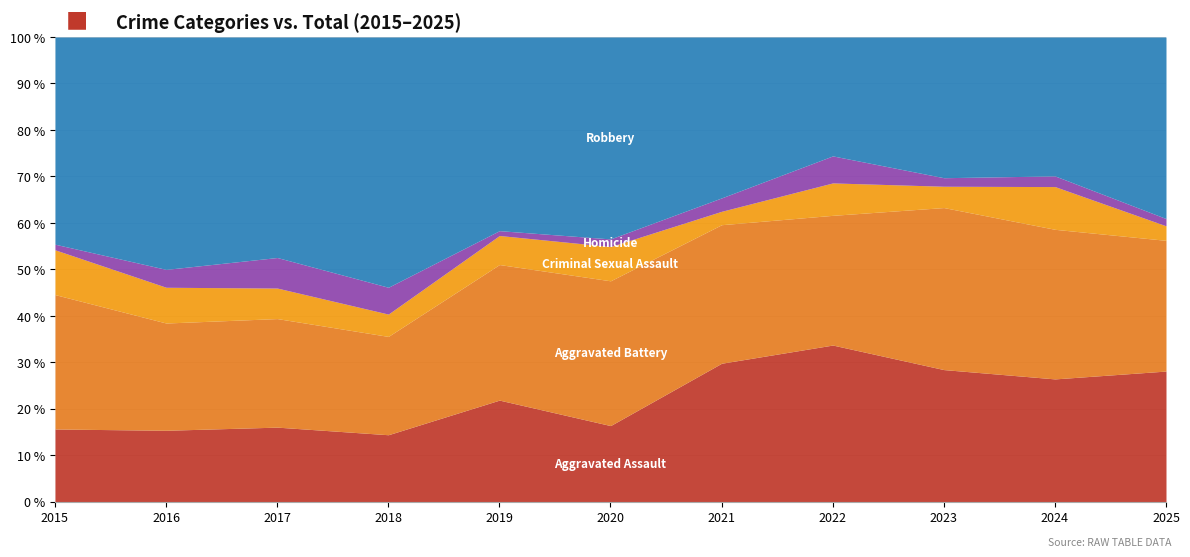

True or false: Aggravated Battery and Criminal Sexual Assault intersect in this chart.

False